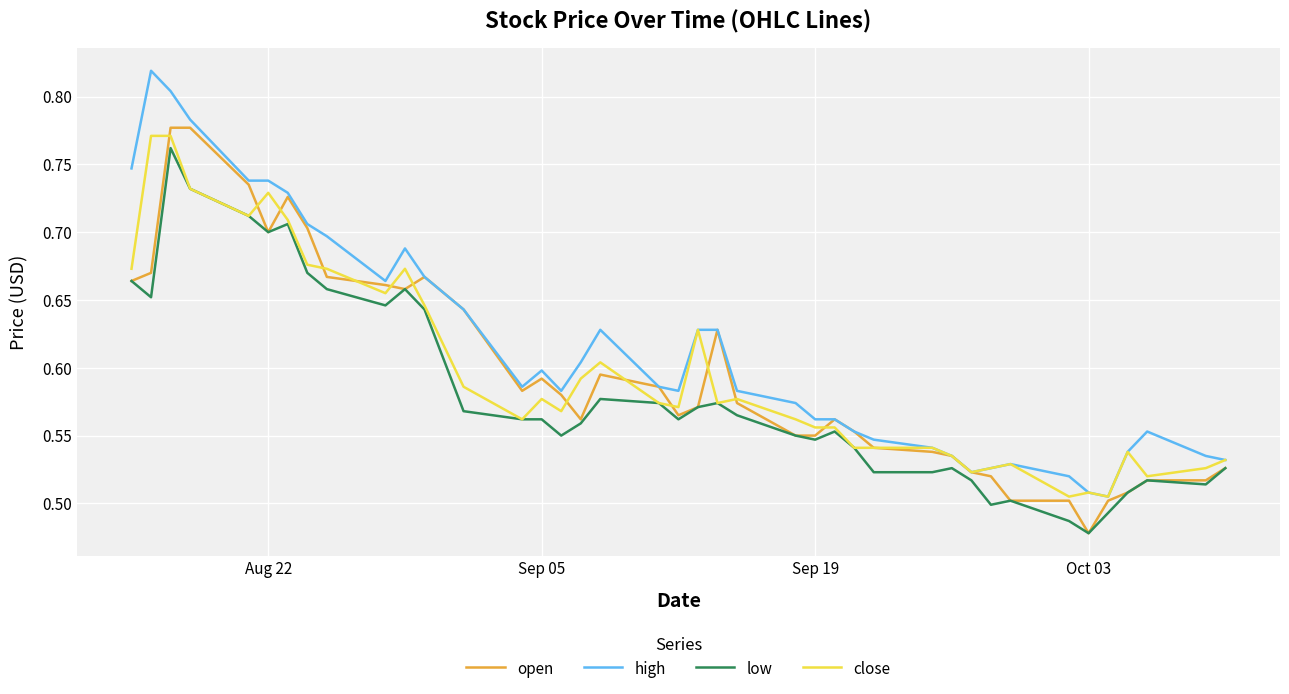

Which series has the largest total across all categories?

high